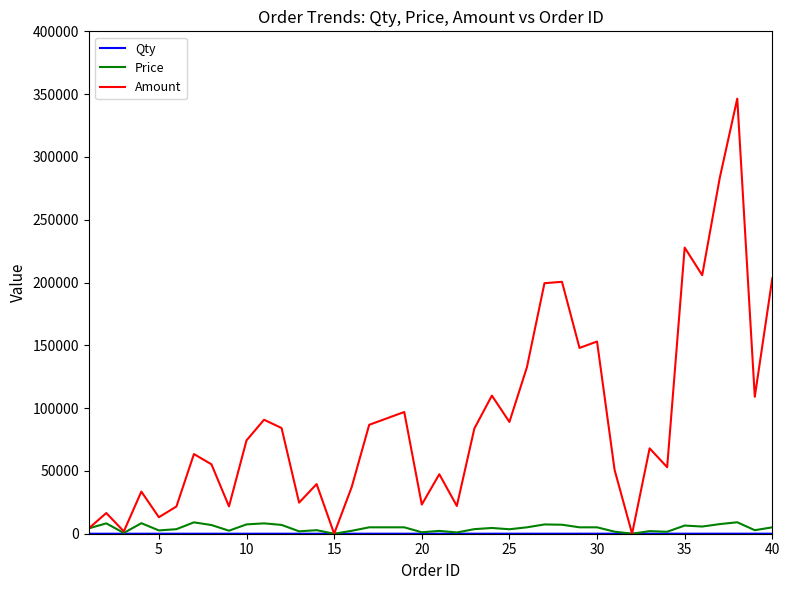

How many categories are shown in the chart?

40